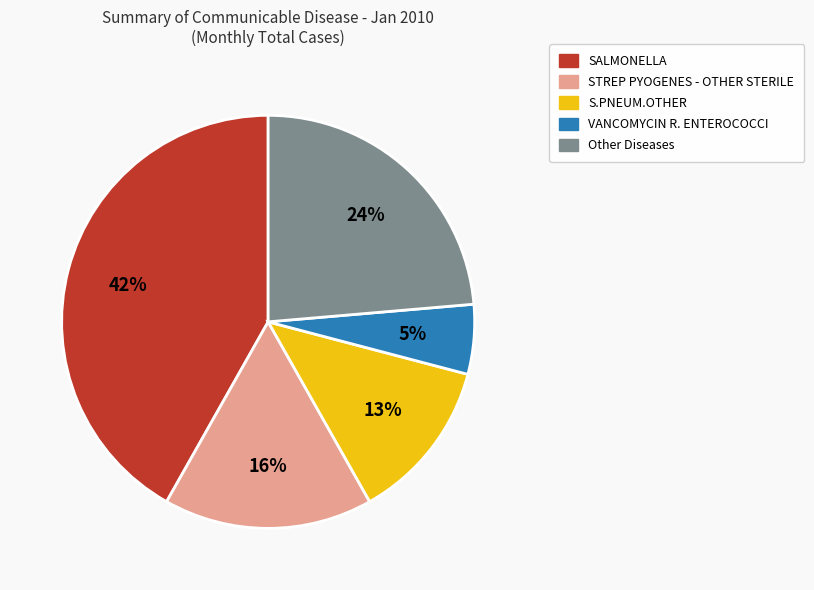

To the nearest percent, what is the average slice percentage?

20%